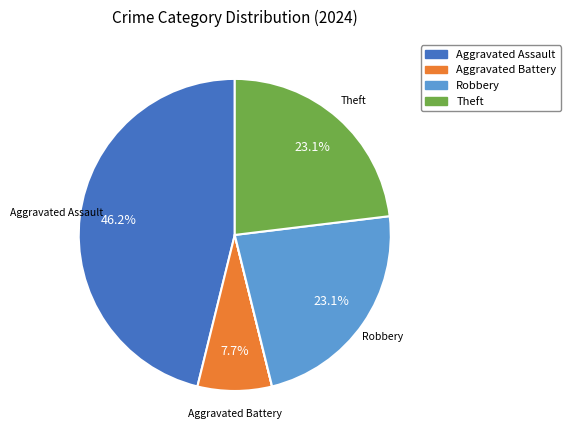

Is there a majority slice in this chart?

No